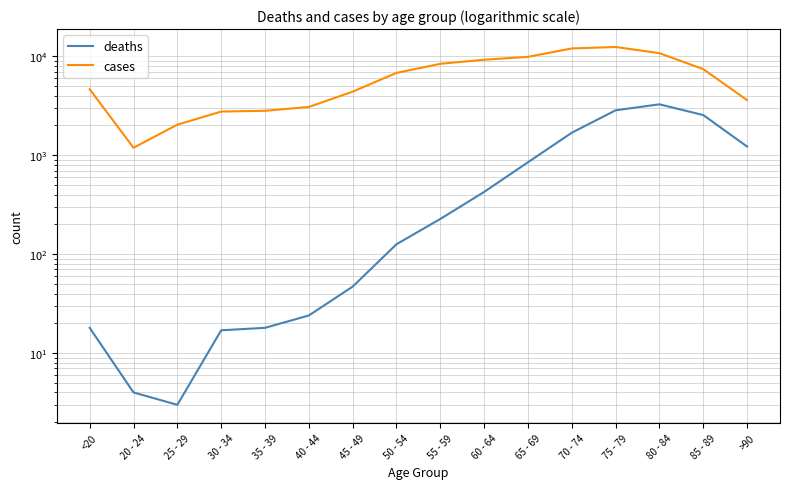

Where does the deaths series first go above 227?

60 - 64